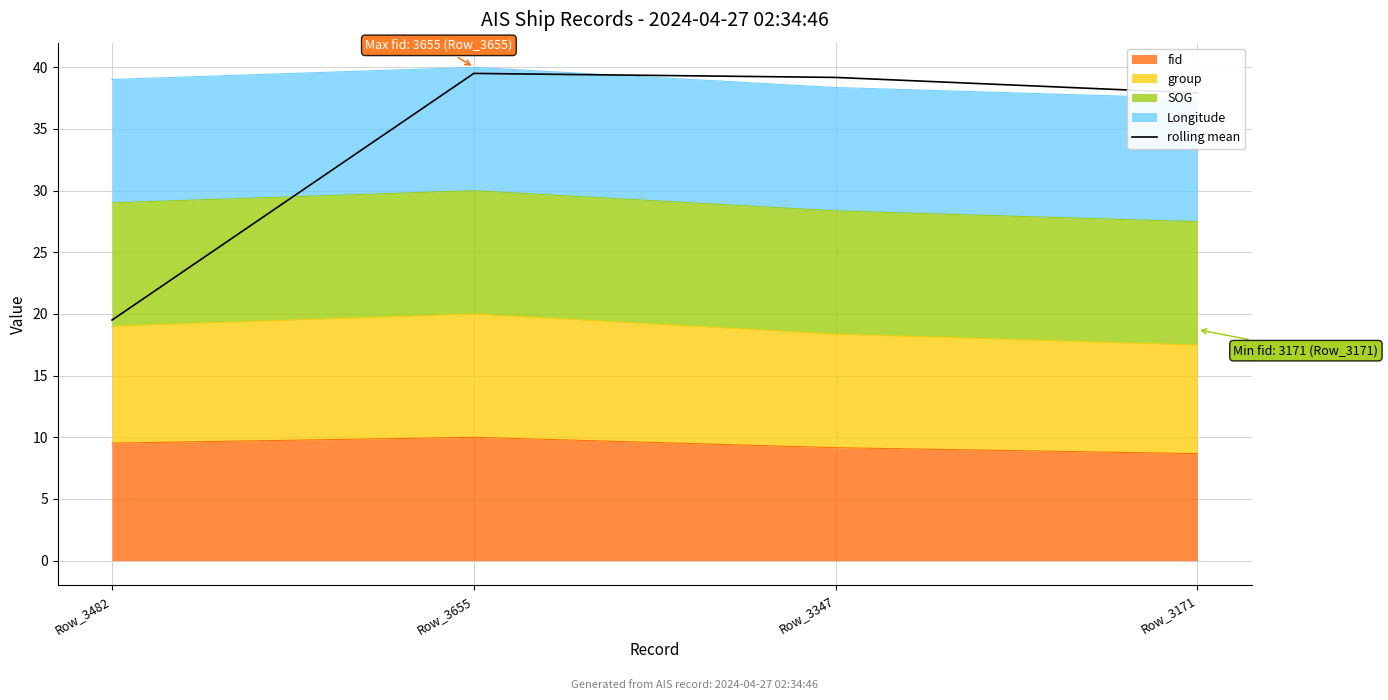

List the labels in order of value, largest first.

Row_3655, Row_3347, Row_3171, Row_3482